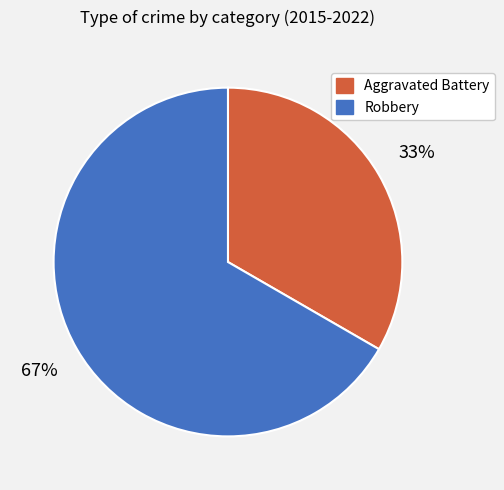

To the nearest percent, what is the combined percentage of Aggravated Battery and Robbery?

100%